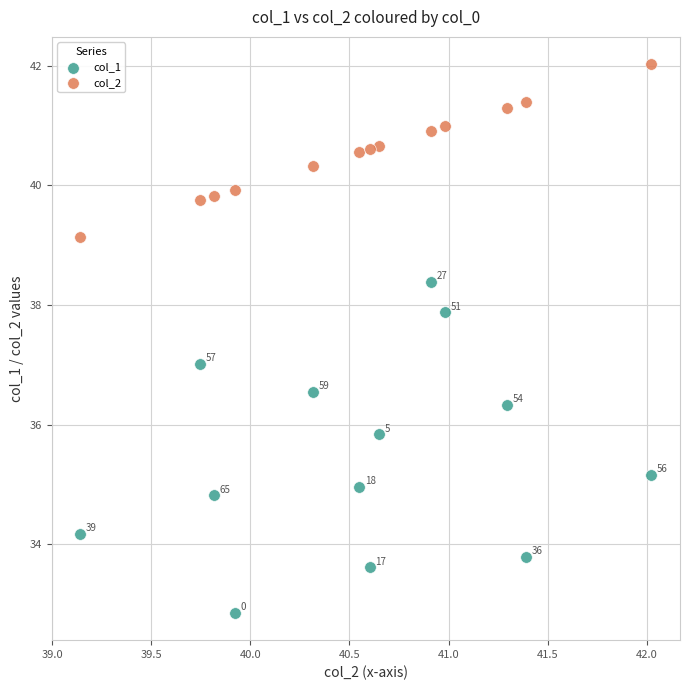

Which series contains the lowest Y value?

col_1